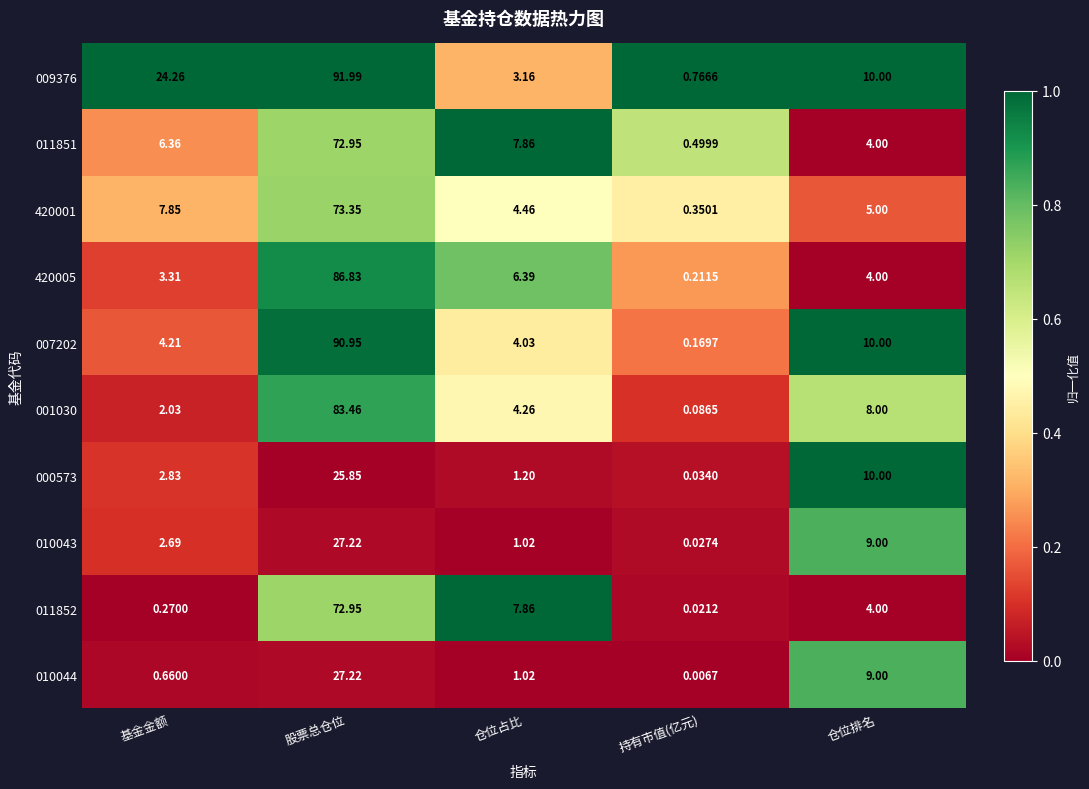

List the labels in order of 000573 value, largest first.

股票总仓位, 仓位排名, 基金金额, 仓位占比, 持有市值(亿元)